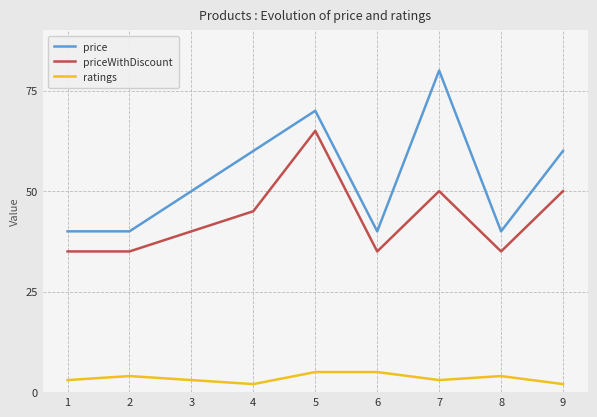

Does the chart display data point markers on the line(s)?

No